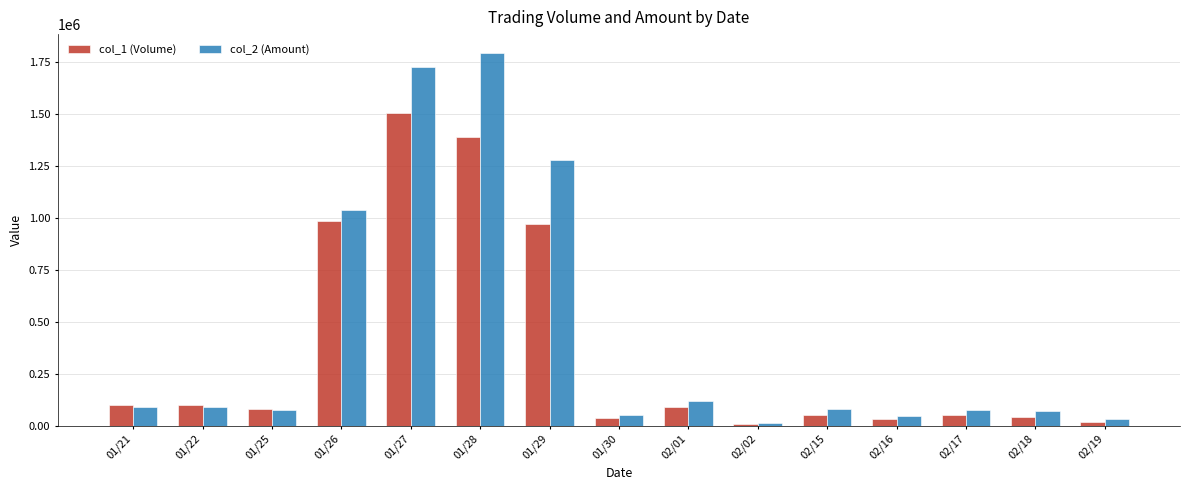

What is the total value across all series at 02/01?

209640